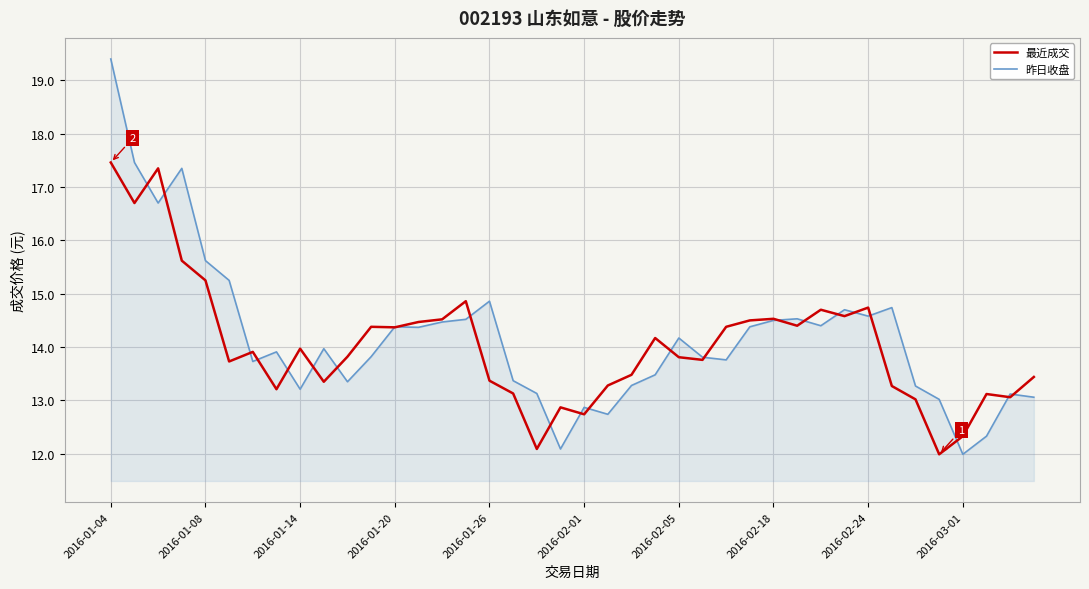

Which series has the largest range (max minus min)?

昨日收盘